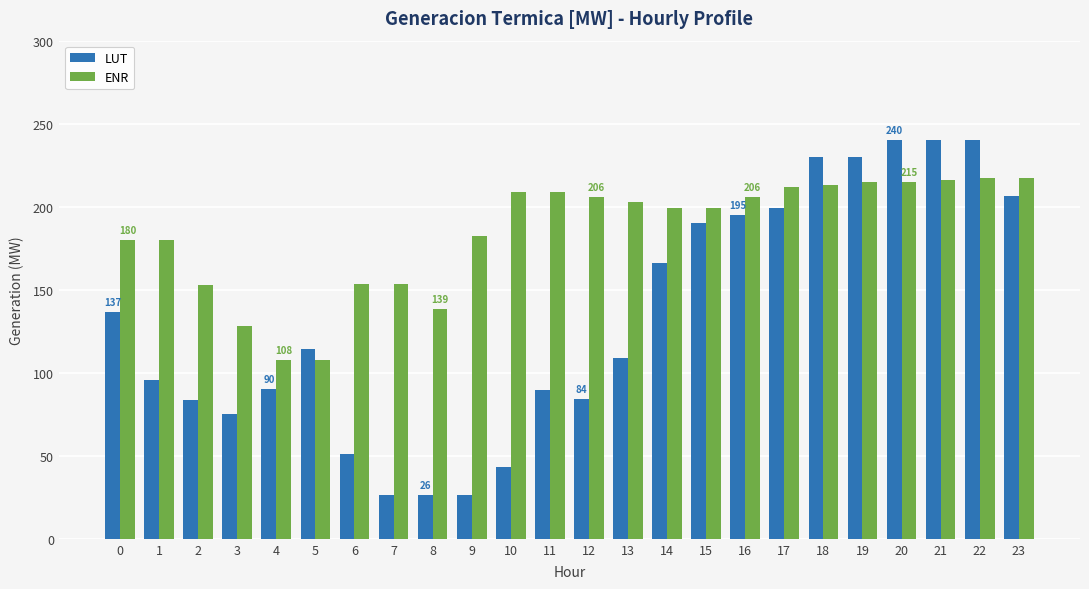

How many bars are there in total?

48